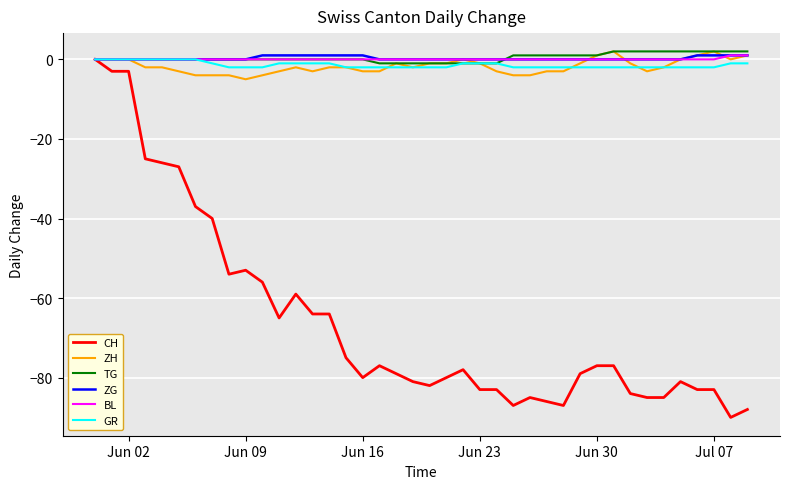

Reading left to right, what are all the values shown in this chart?

CH: 0	-3	-3	-25	-26	-27	-37	-40	-54	-53	-56	-65	-59	-64	-64	-75	-80	-77	-79	-81	-82	-80	-78	-83	-83	-87	-85	-86	-87	-79	-77	-77	-84	-85	-85	-81	-83	-83	-90	-88
ZH: 0	0	0	-2	-2	-3	-4	-4	-4	-5	-4	-3	-2	-3	-2	-2	-3	-3	-1	-2	-1	-1	0	-1	-3	-4	-4	-3	-3	-1	1	2	-1	-3	-2	0	1	2	0	1
TG: 0	0	0	0	0	0	0	0	0	0	0	0	0	0	0	0	0	-1	-1	-1	-1	-1	-1	-1	-1	1	1	1	1	1	1	2	2	2	2	2	2	2	2	2
ZG: 0	0	0	0	0	0	0	0	0	0	1	1	1	1	1	1	1	0	0	0	0	0	0	0	0	0	0	0	0	0	0	0	0	0	0	0	1	1	1	1
BL: 0	0	0	0	0	0	0	0	0	0	0	0	0	0	0	0	0	0	0	0	0	0	0	0	0	0	0	0	0	0	0	0	0	0	0	0	0	0	1	1
GR: 0	0	0	0	0	0	0	-1	-2	-2	-2	-1	-1	-1	-1	-2	-2	-2	-2	-2	-2	-2	-1	-1	-1	-2	-2	-2	-2	-2	-2	-2	-2	-2	-2	-2	-2	-2	-1	-1